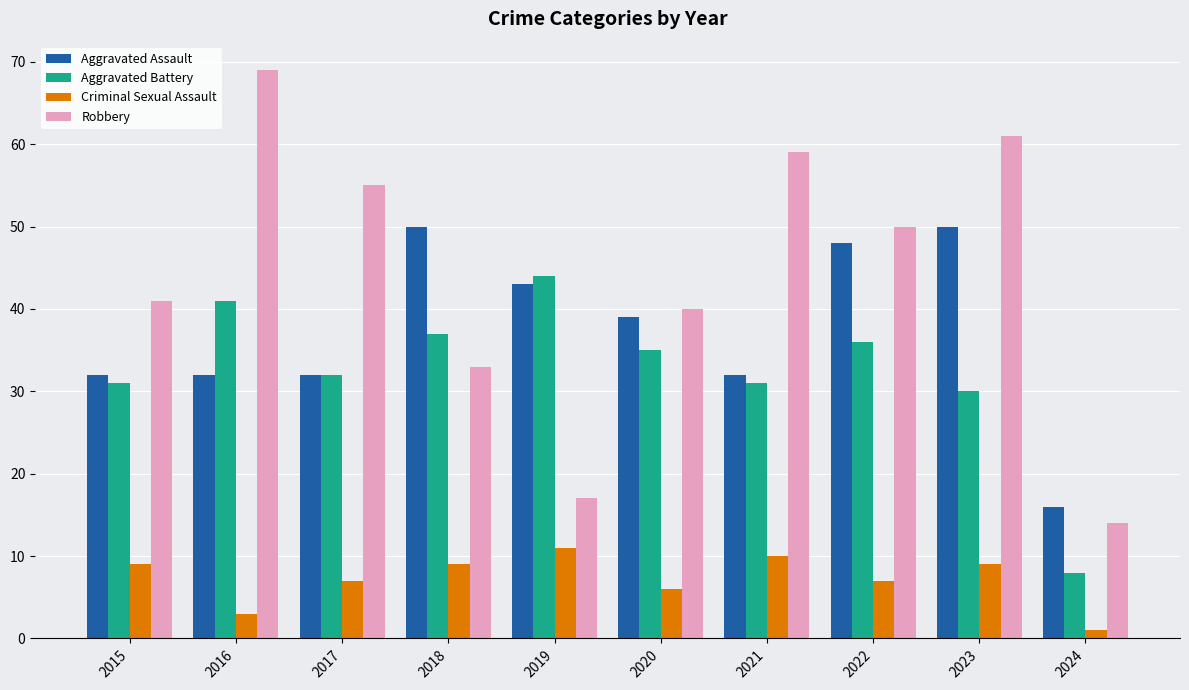

What value does the Criminal Sexual Assault series have at 2018, to the nearest 5?

10